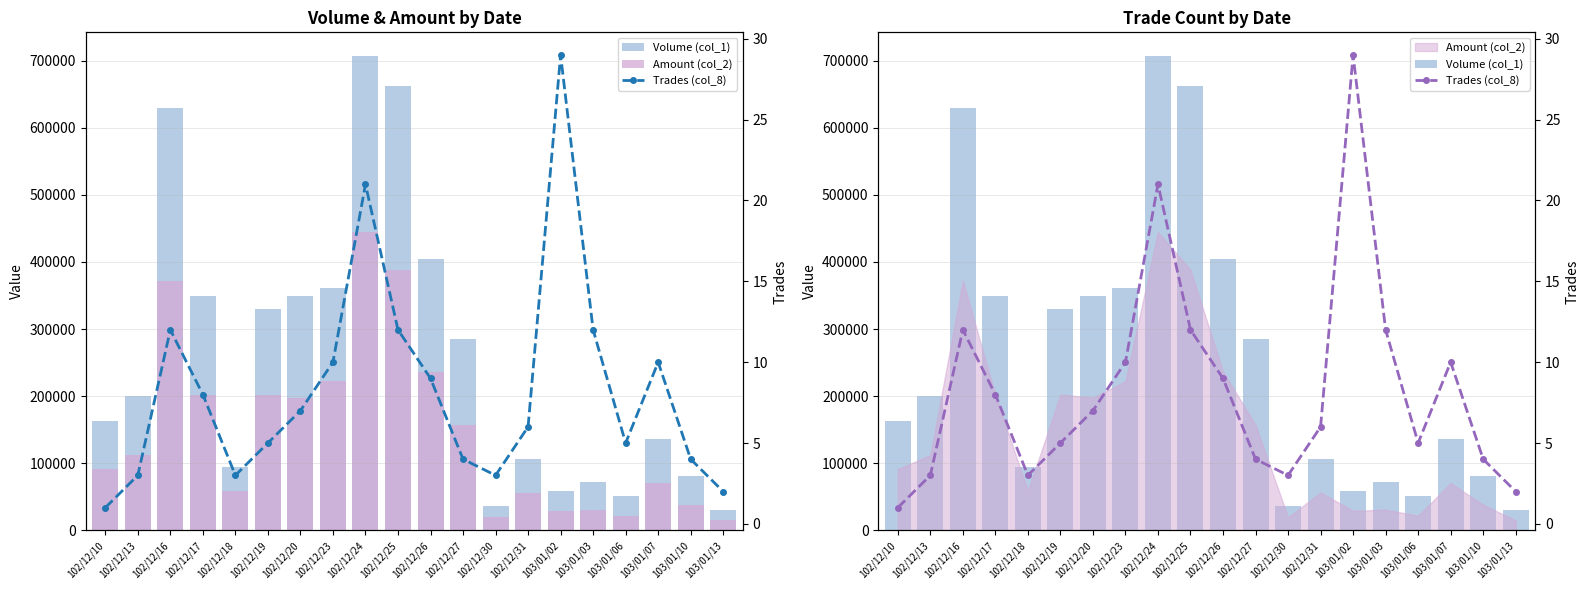

How many values in the Amount (col_2) series are below 112000?

10